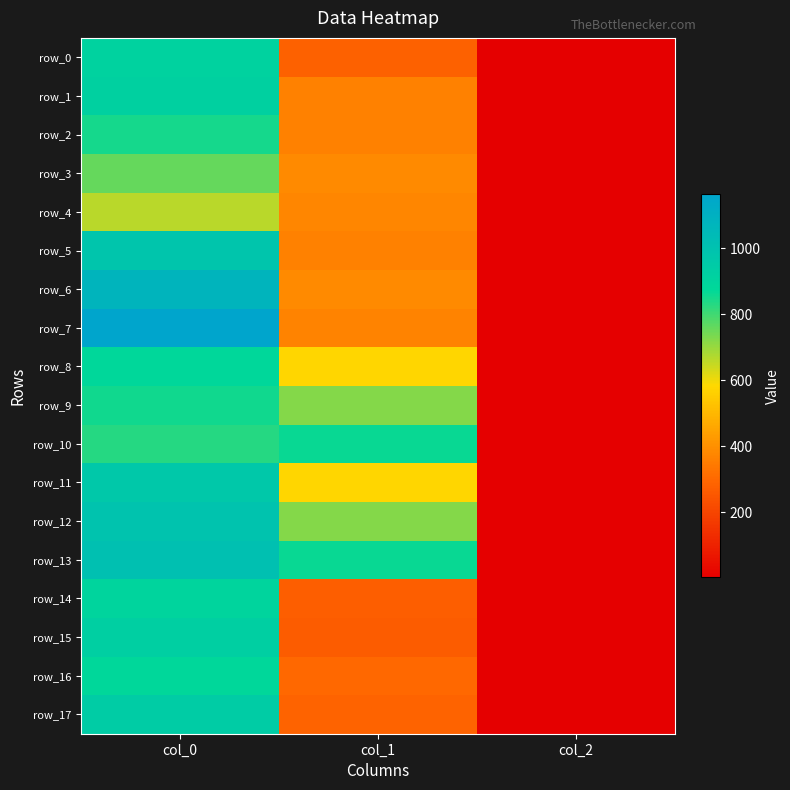

True or false: row_16 has a value of 3.2 at col_2.

False